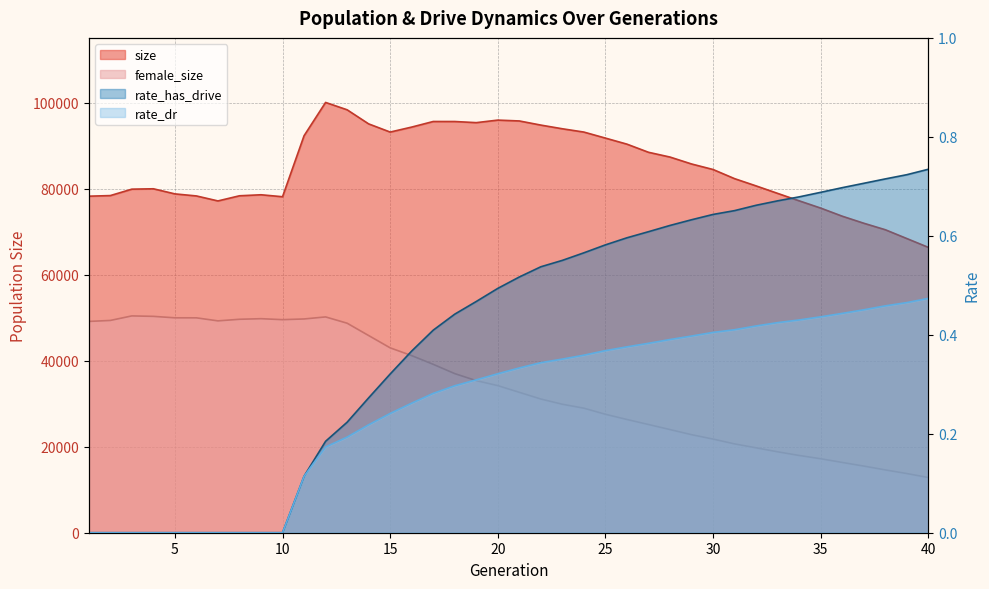

At which category is the sum across all series the highest?

12